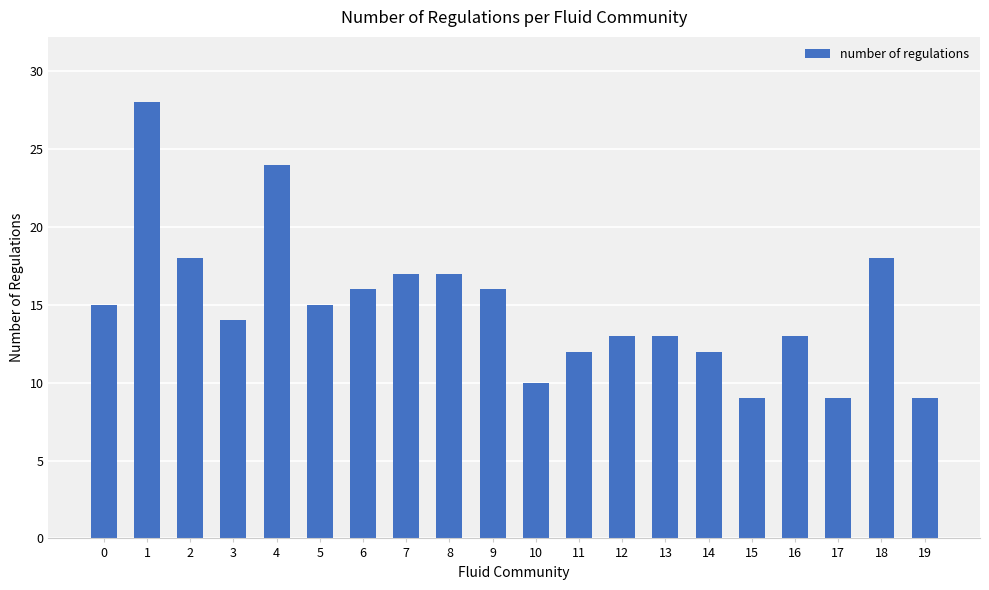

What is the minimum value shown in the chart?

9